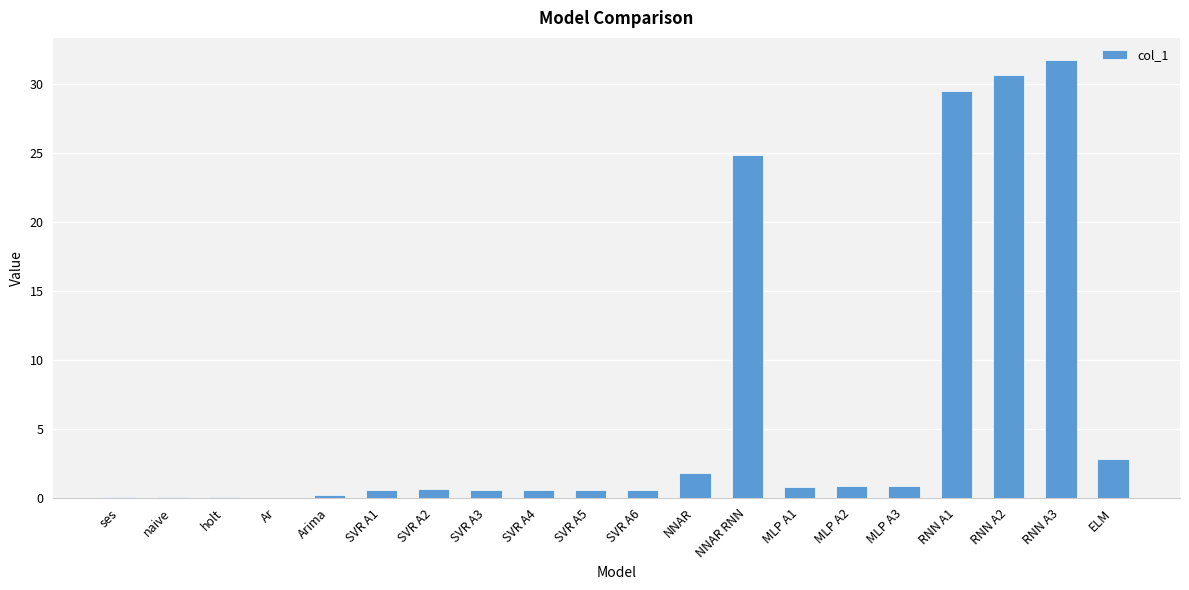

True or false: the data shows 0.0 at Ar.

True